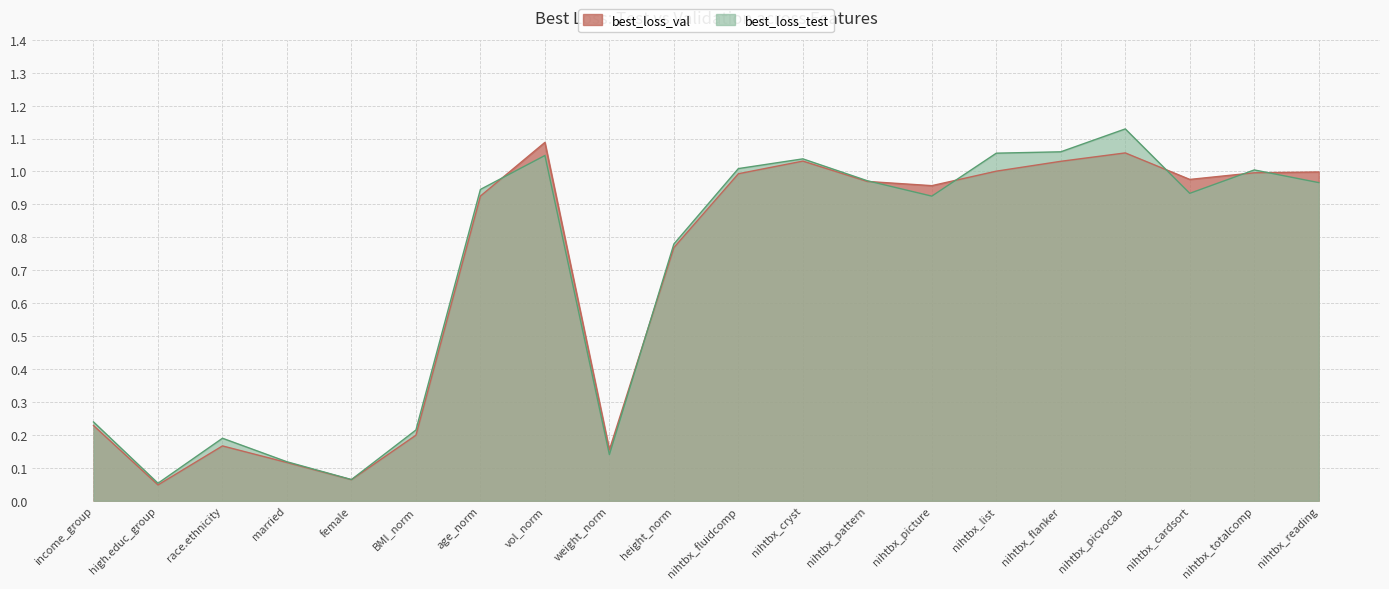

What is the sum of all best_loss_val values?

13.8